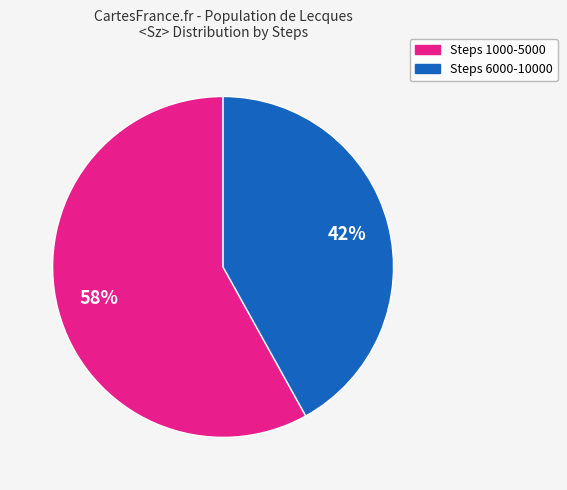

To the nearest percent, what is the average slice percentage?

50%